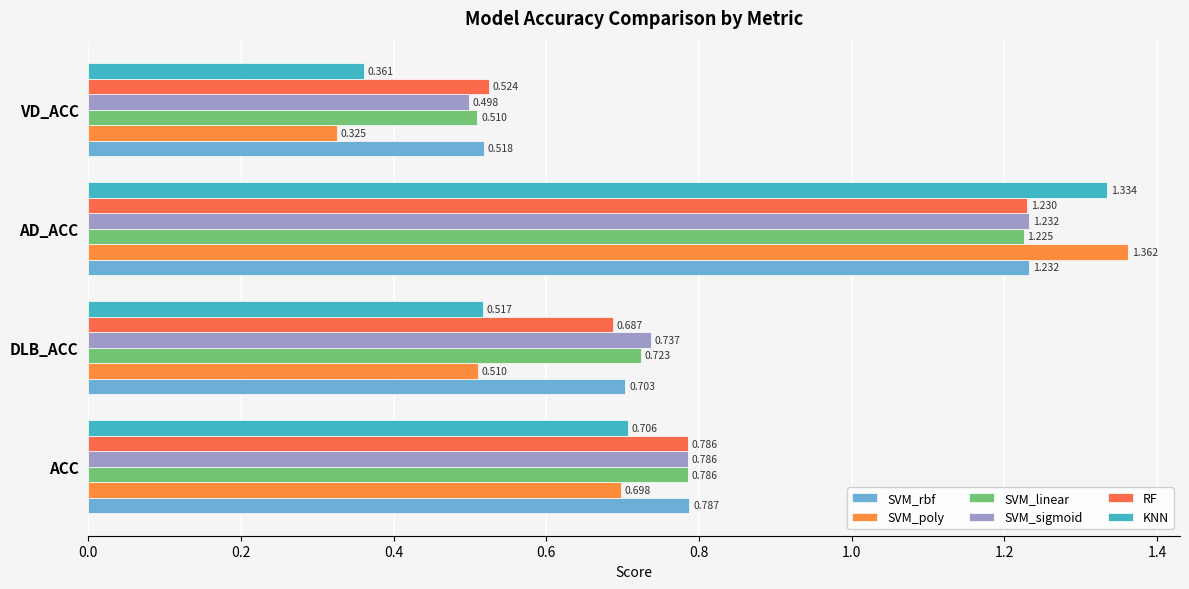

How many data points does each series have?

4